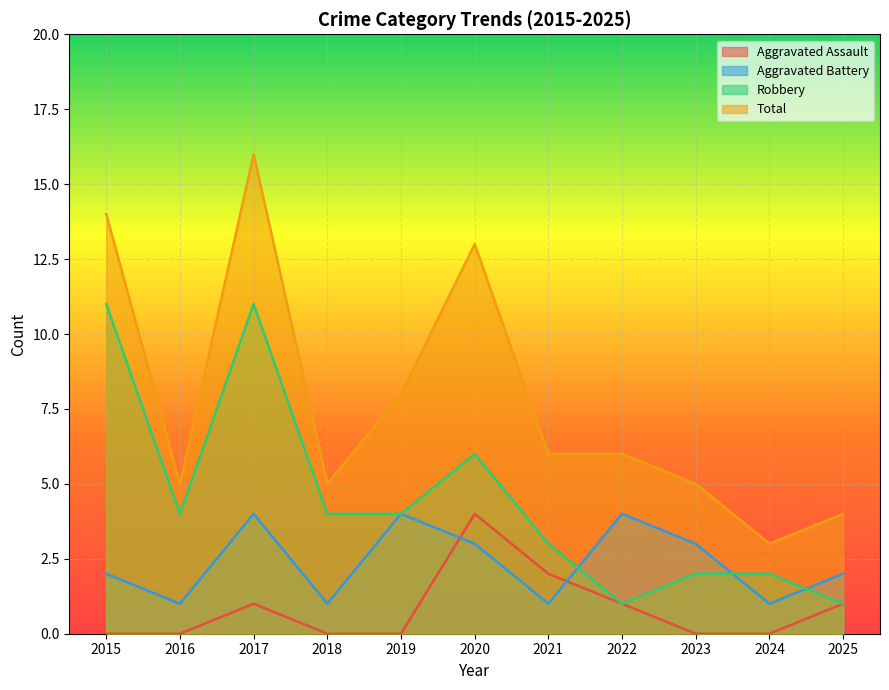

How many Aggravated Assault values are between 0 and 1?

9